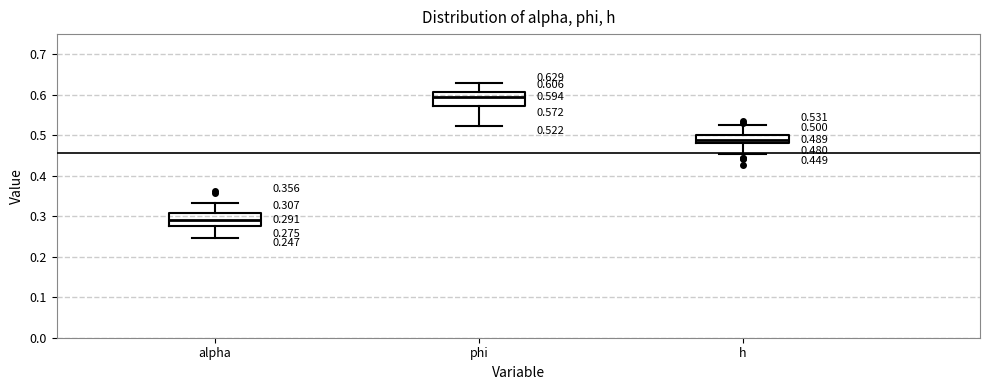

Which box has the highest median line?

phi